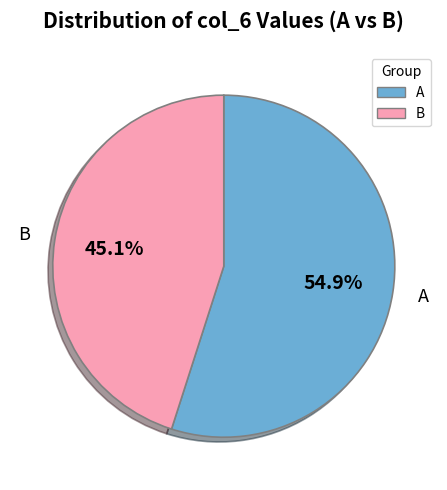

To the nearest percent, what is the difference between the largest and smallest slice percentages?

10%